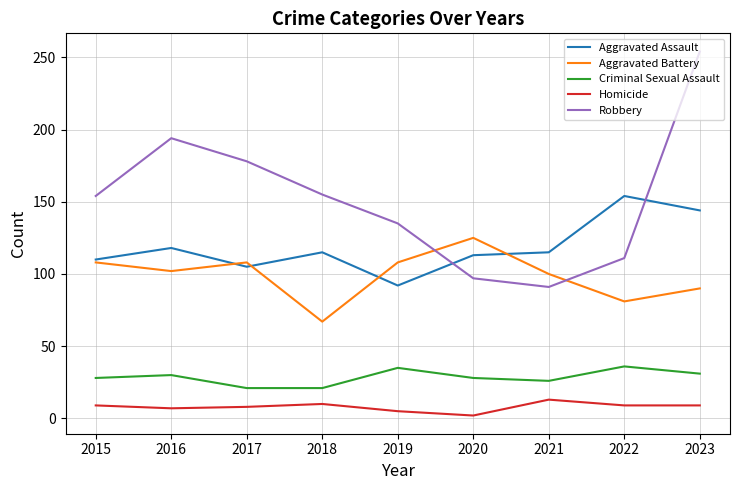

Where is the first local minimum for Aggravated Battery?

2016